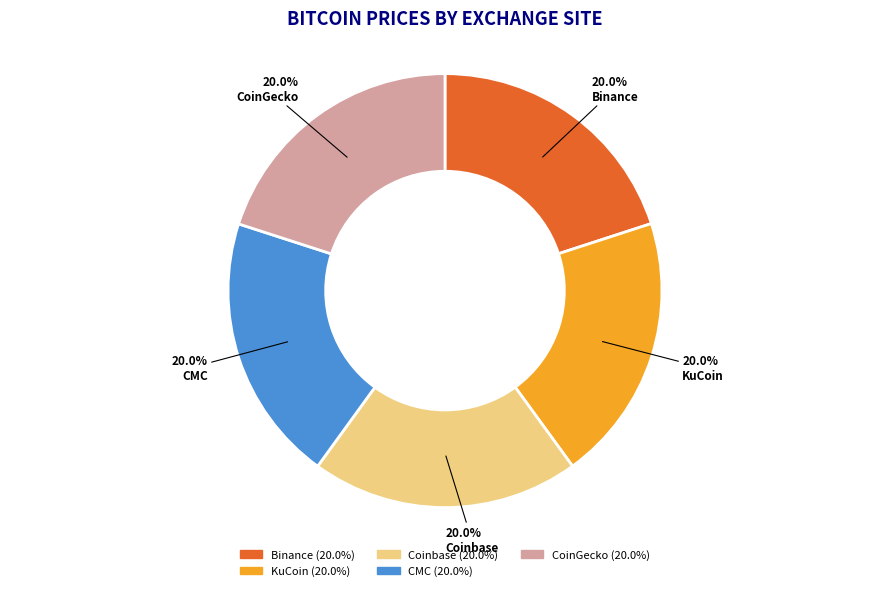

Count the number of slices in the pie.

5